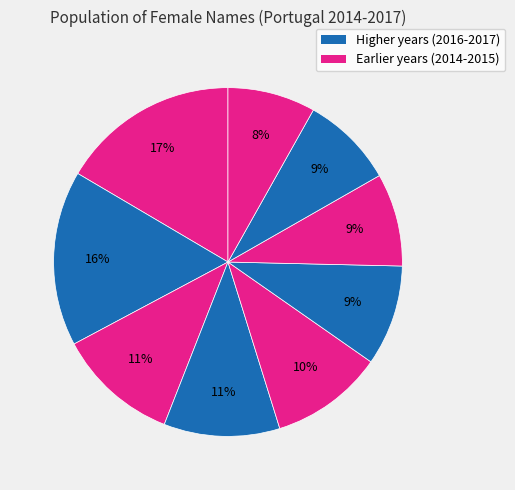

Is there a majority slice in this chart?

No